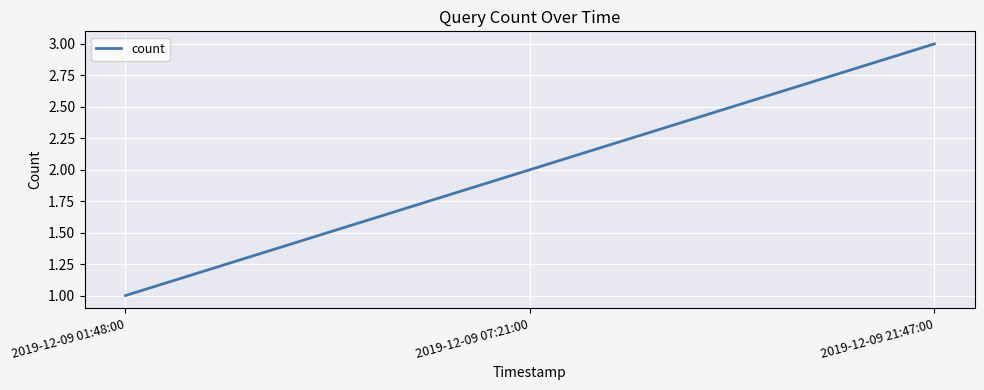

What is the maximum value shown in the chart?

3